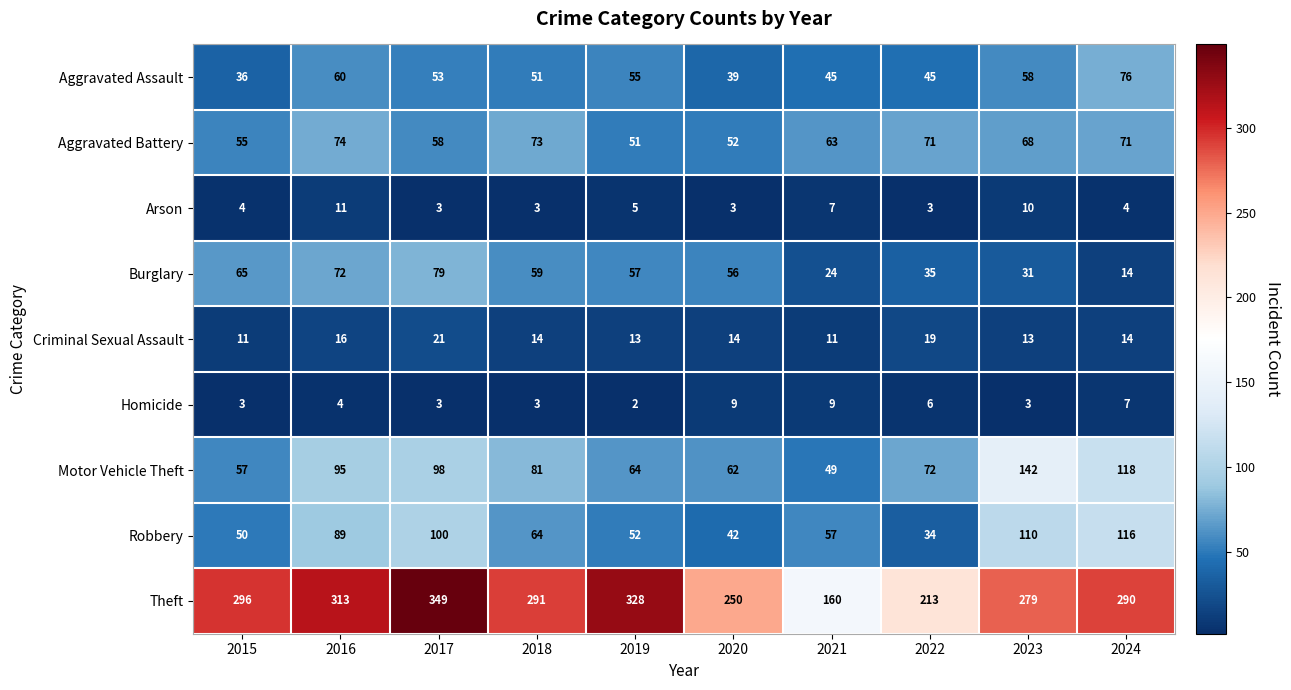

At 2015, list the series in order from largest to smallest.

Theft, Burglary, Motor Vehicle Theft, Aggravated Battery, Robbery, Aggravated Assault, Criminal Sexual Assault, Arson, Homicide